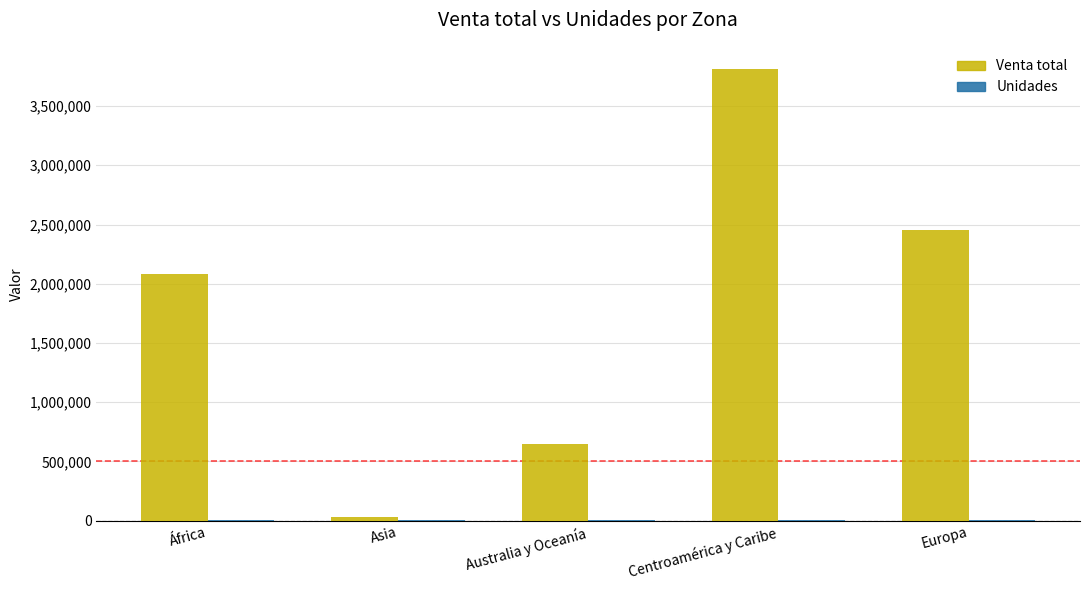

What is the maximum value for Venta total?

3809323.6